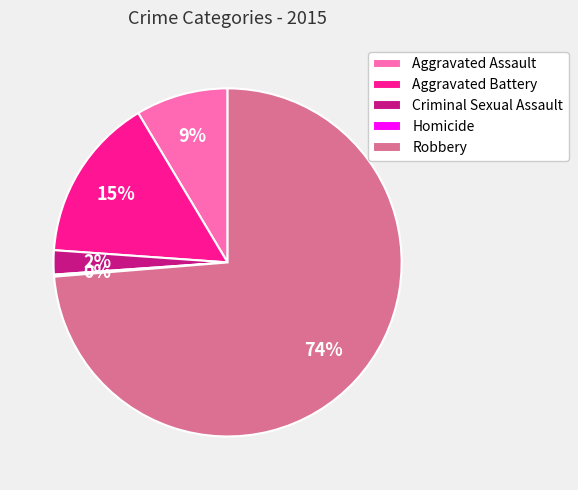

Is it true that Aggravated Battery is 25% of the pie?

False